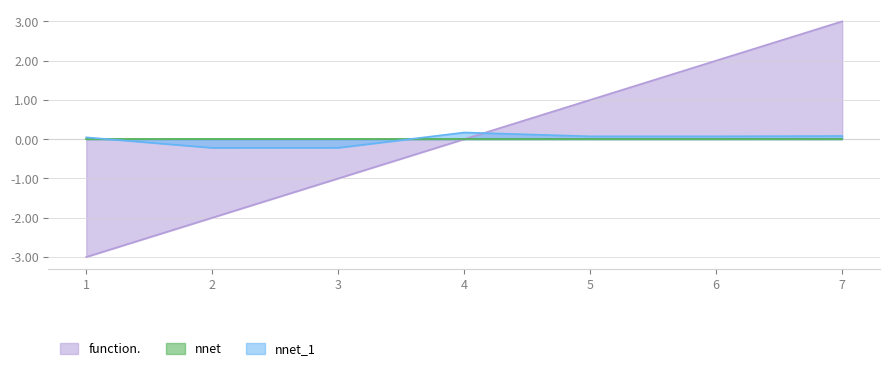

How many lines are shown in the chart?

3